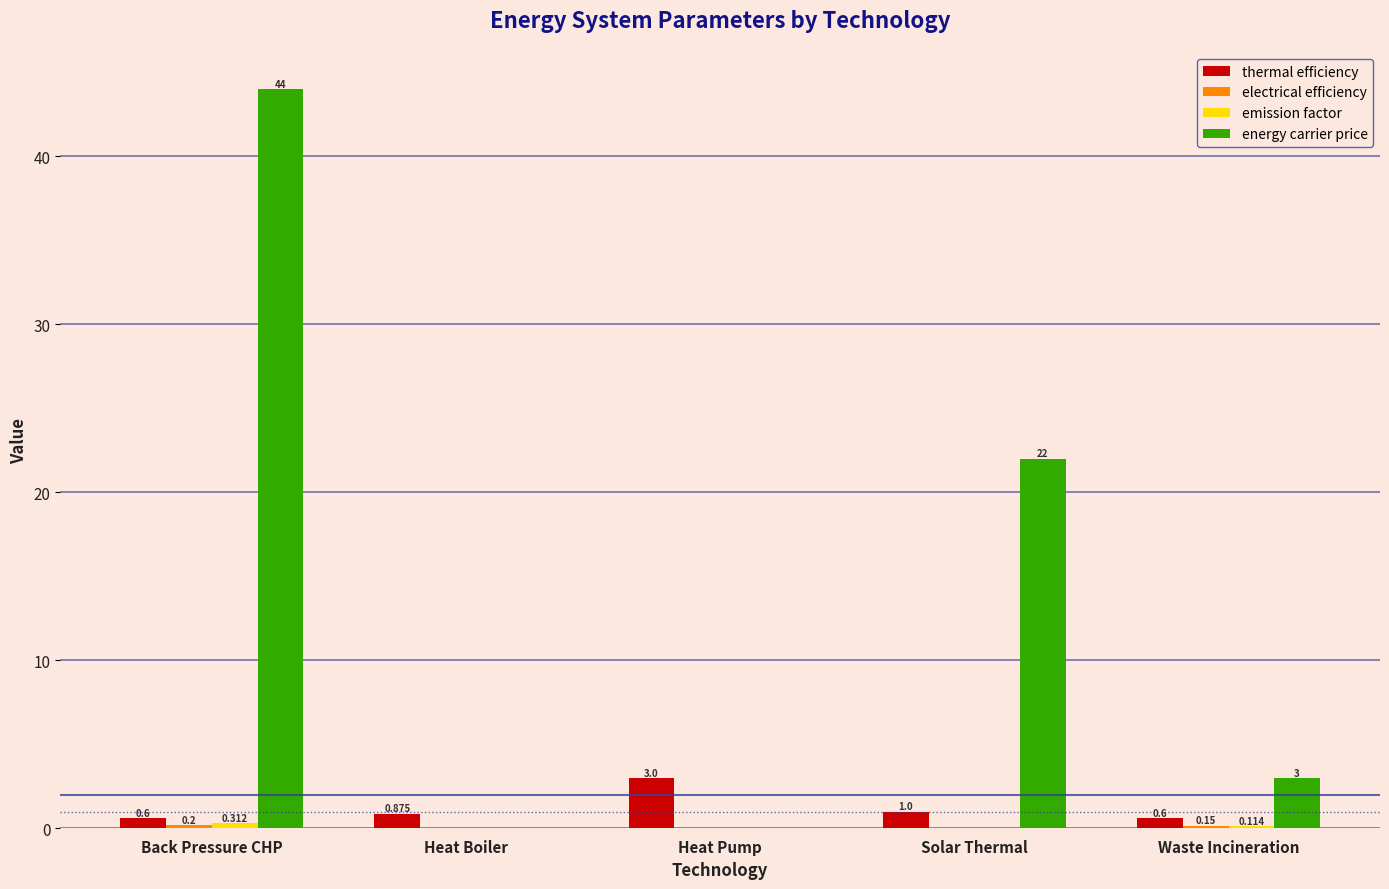

Which label corresponds to the largest value in the chart?

Back Pressure CHP